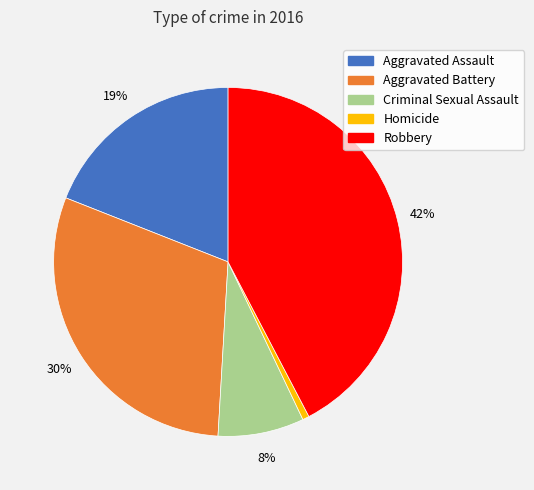

What percentage is the Robbery slice, to the nearest percent?

42%